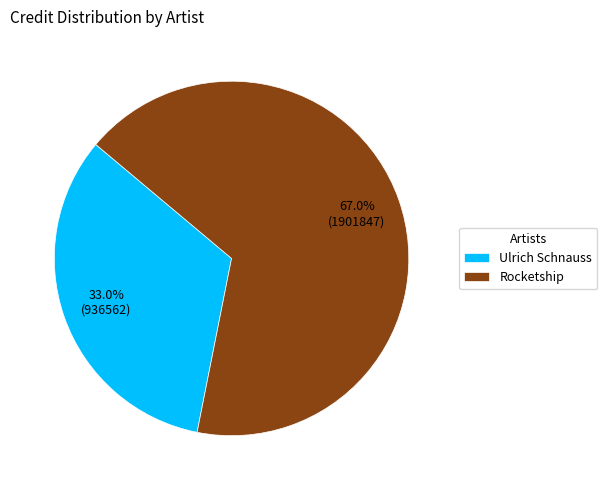

Which category has the smallest portion of the pie?

Ulrich Schnauss